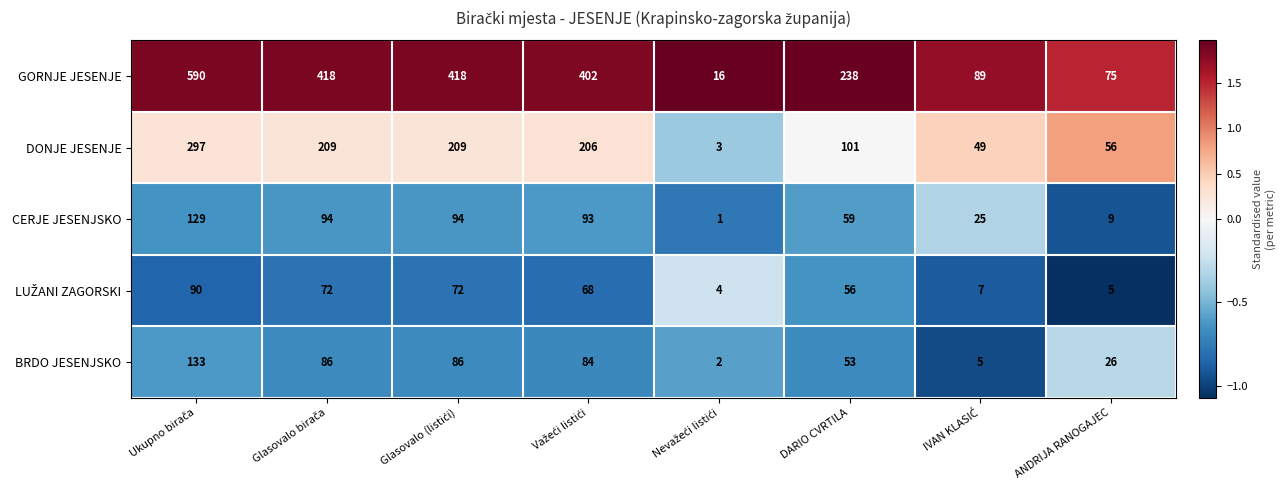

Between DARIO CVRTILA and ANDRIJA RANOGAJEC, which series saw the biggest shift?

GORNJE JESENJE